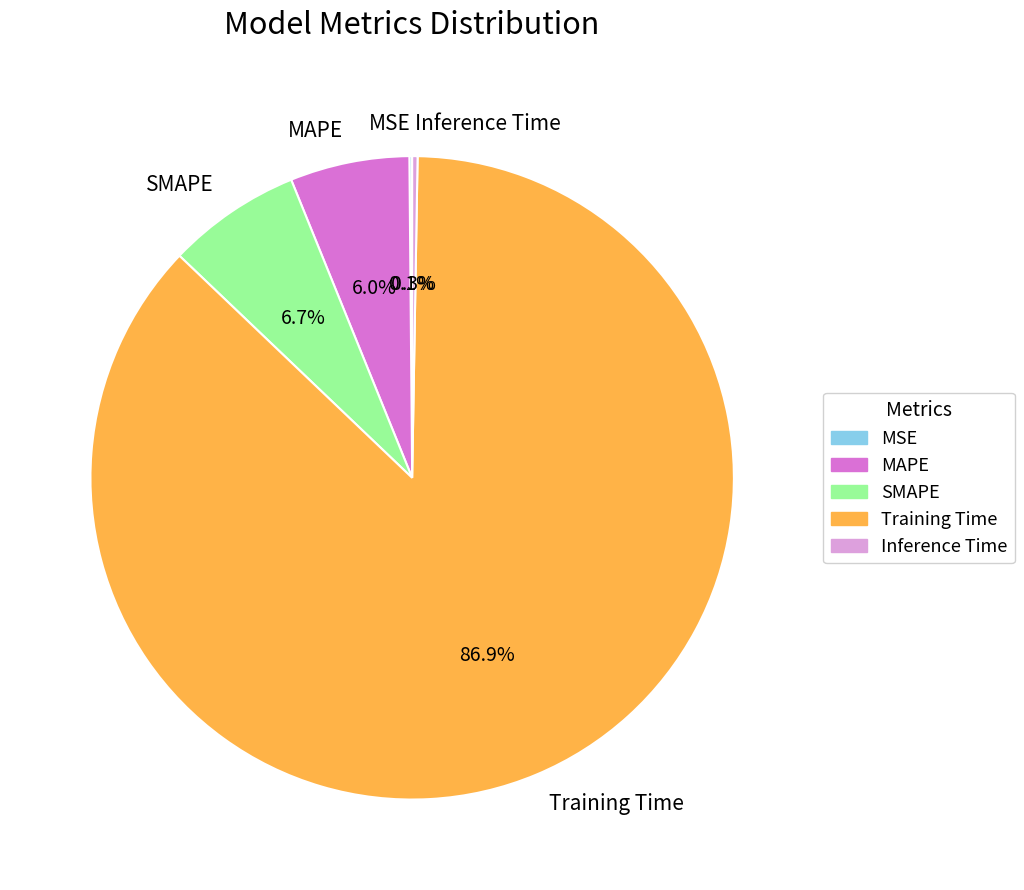

The Training Time slice represents 93% of the pie. True or false?

False